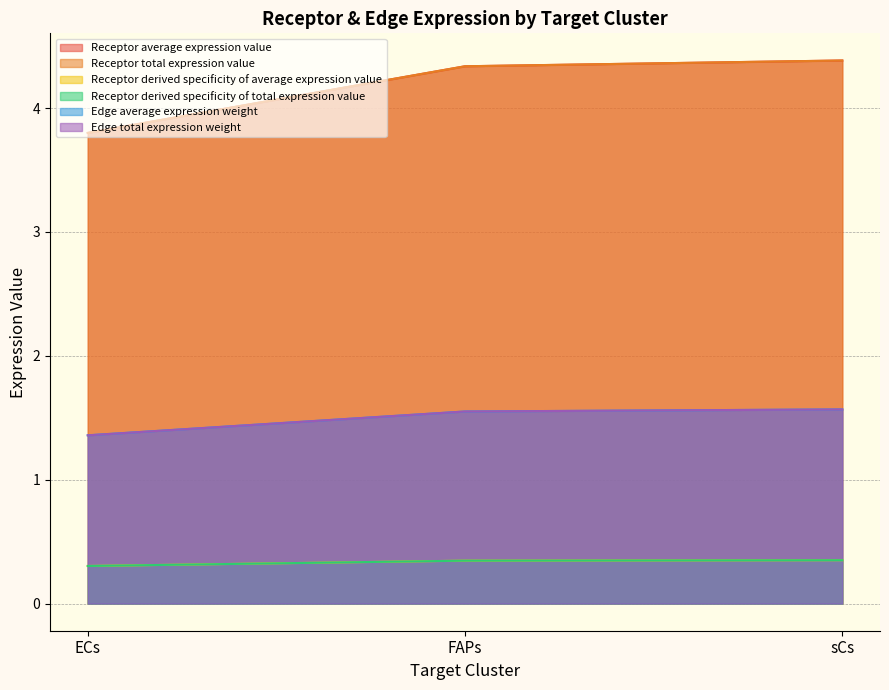

Which series has the widest spread of values?

Receptor average expression value